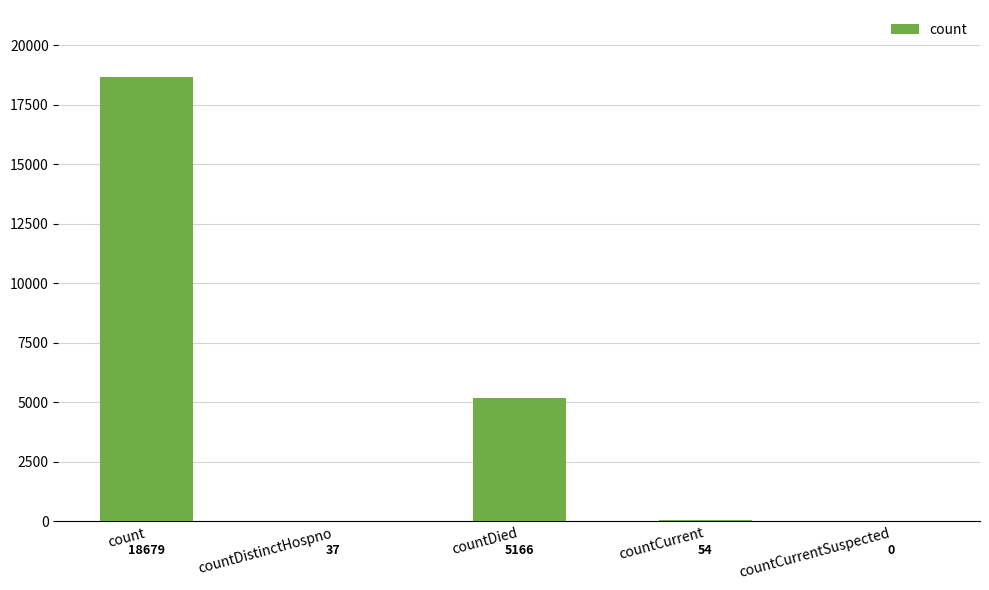

Reading right to left, list all the values displayed in this chart.

0	54	5166	37	18679